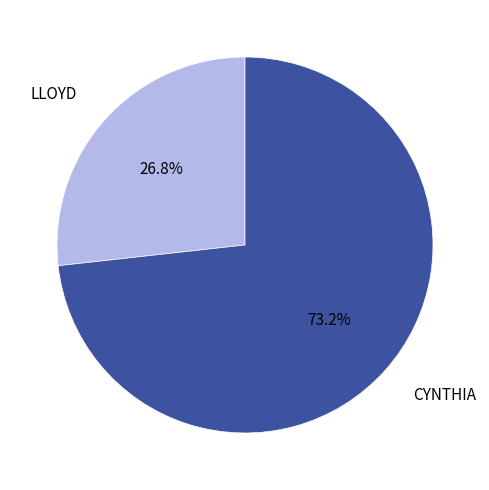

Count the number of slices in the pie.

2